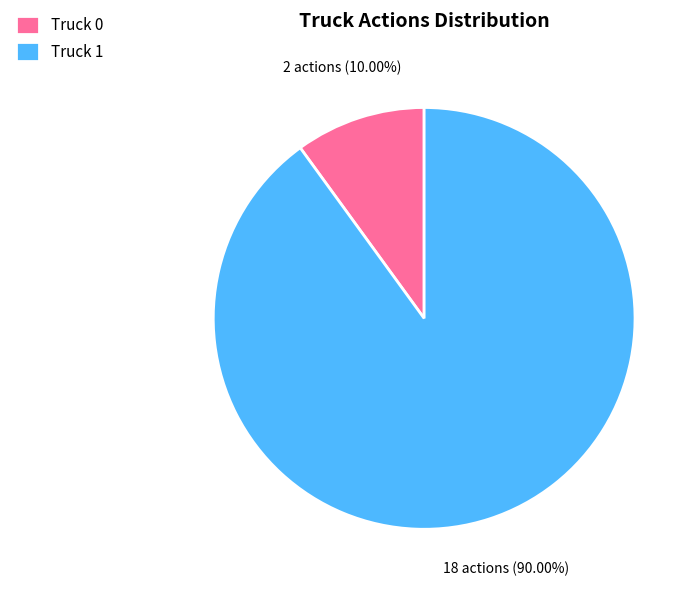

To the nearest percent, what portion does Truck 1 represent?

90%